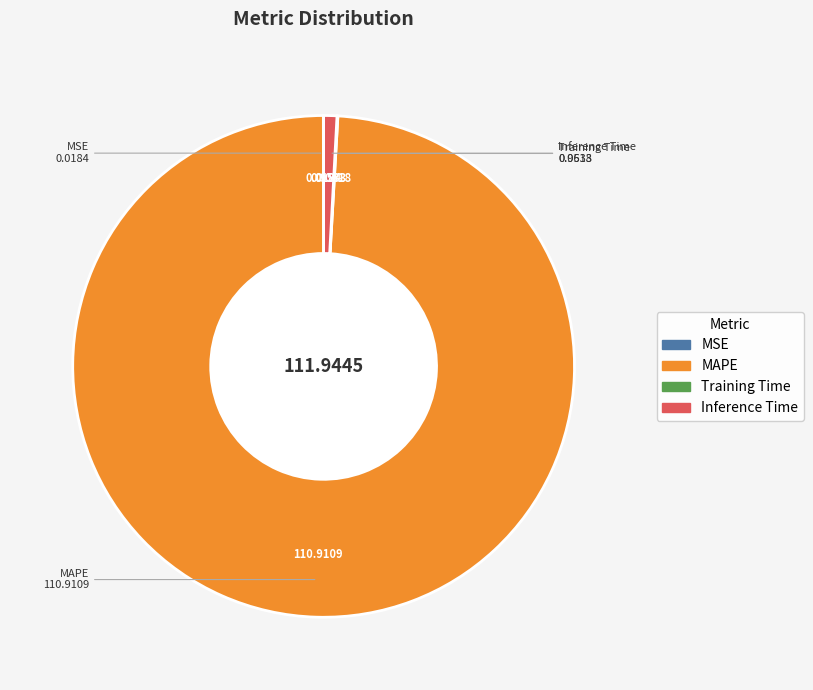

Which slice is the largest?

MAPE